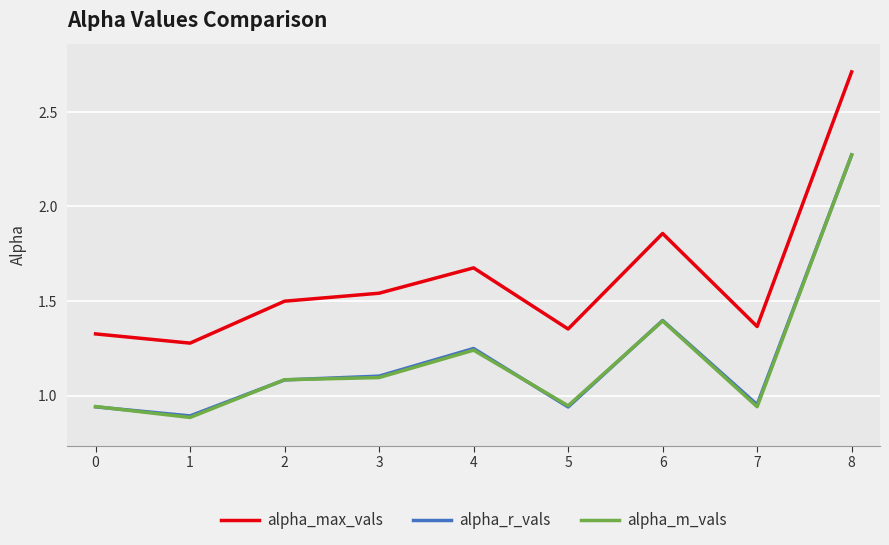

Which category has the highest value in the alpha_m_vals series?

8